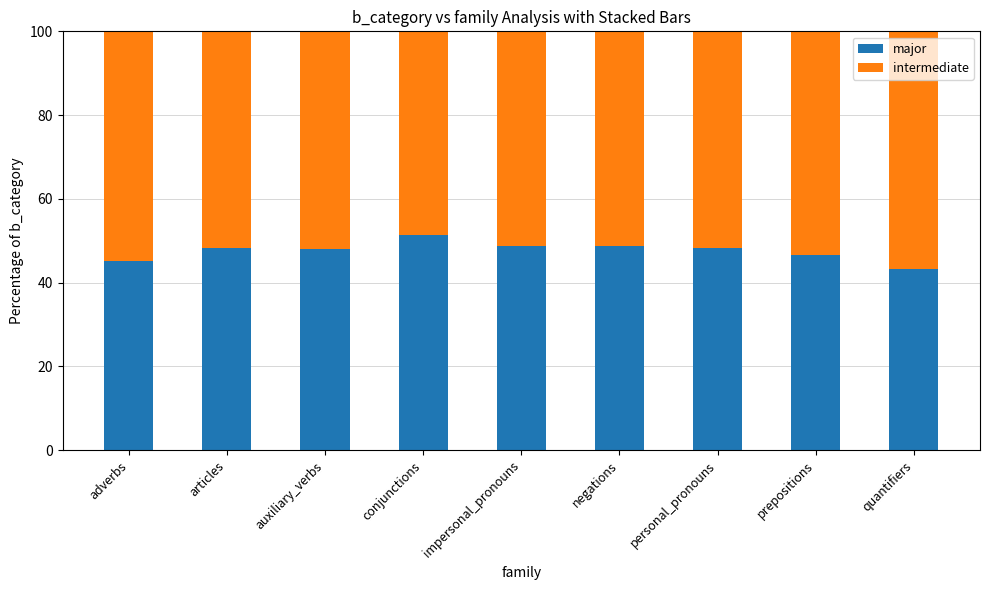

What is the sum of the major values at personal_pronouns and conjunctions?

99.7